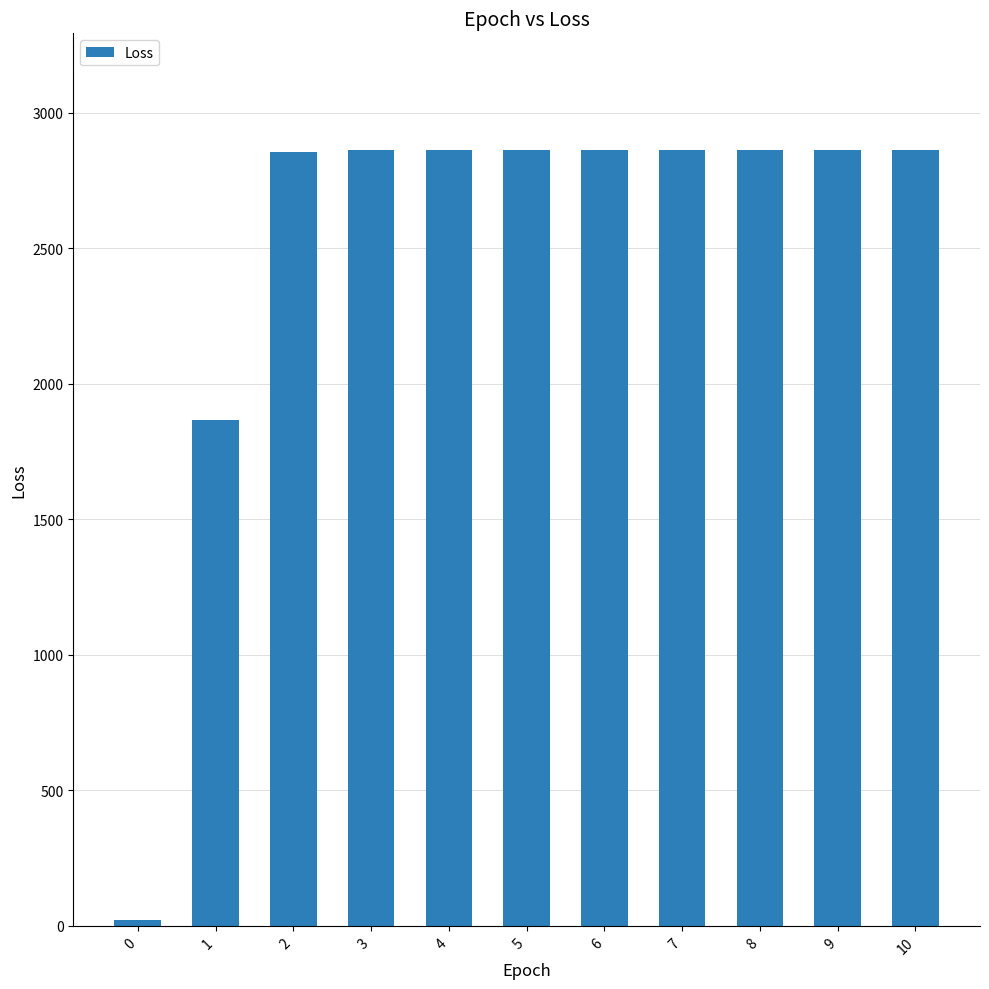

What is the change in value from 2 to 7?

+6.9